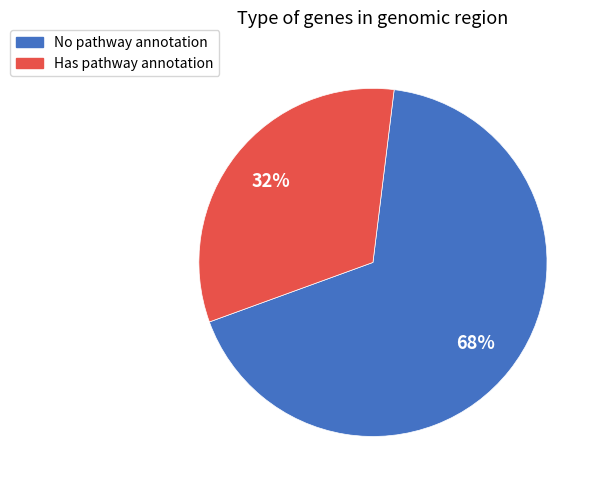

Is there a majority slice in this chart?

Yes